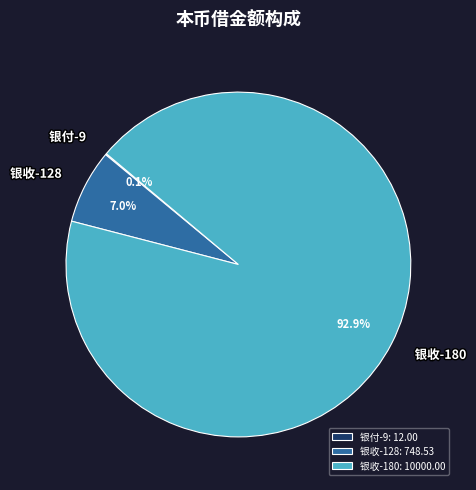

Does any single category account for the majority?

Yes